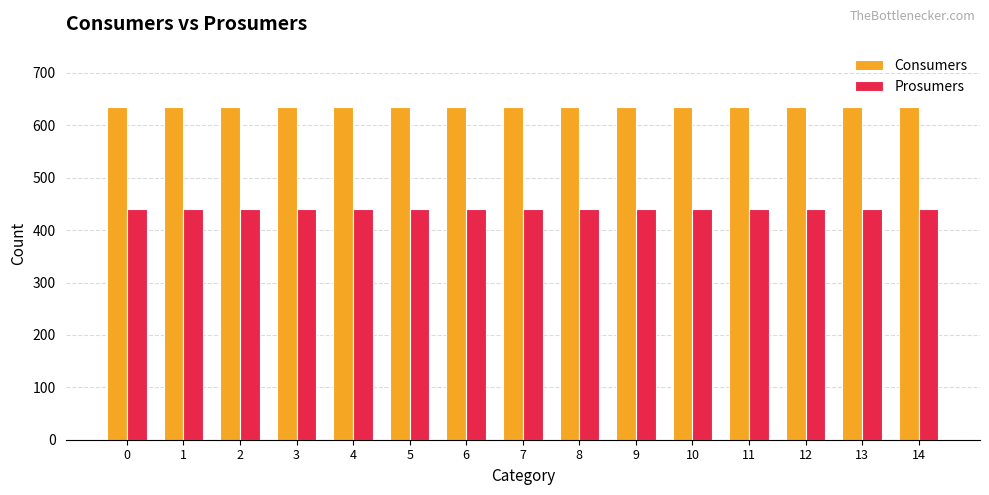

True or false: Prosumers has a value of 623 at 14.

False